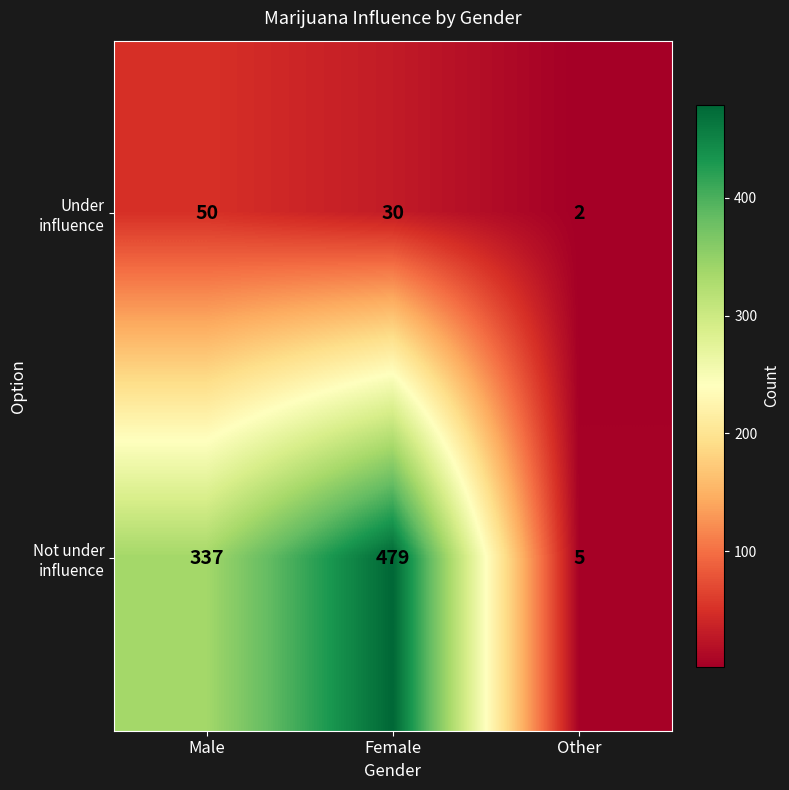

Rank the categories by Under influence value from lowest to highest.

Other, Female, Male